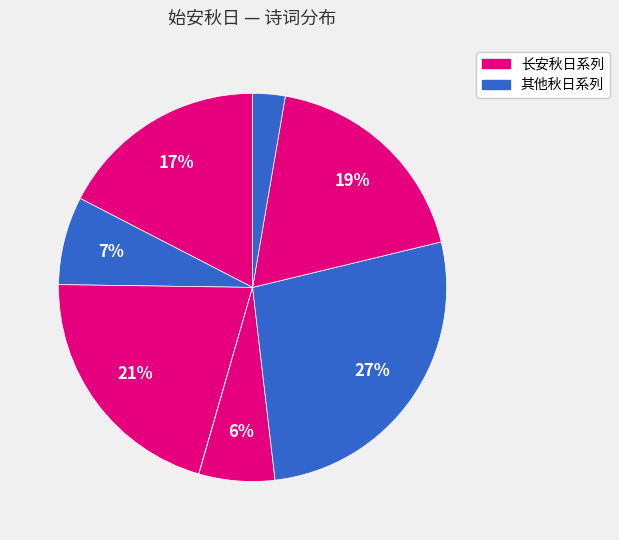

Count the number of slices in the pie.

8